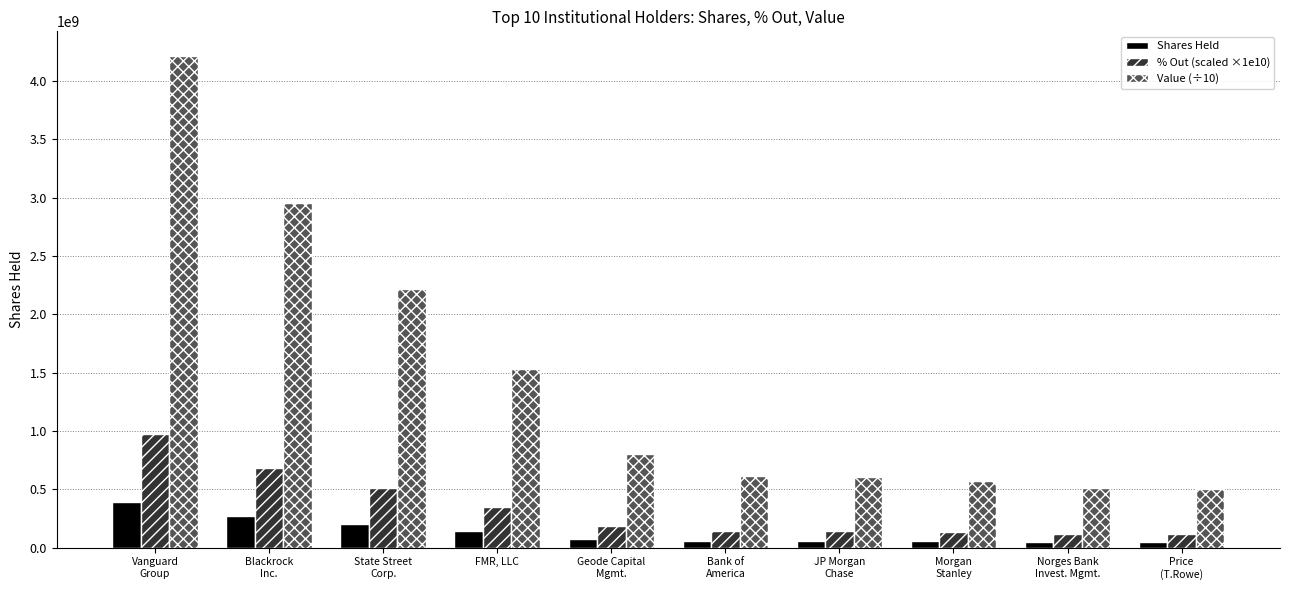

Which series has the largest range (max minus min)?

Value (÷10)